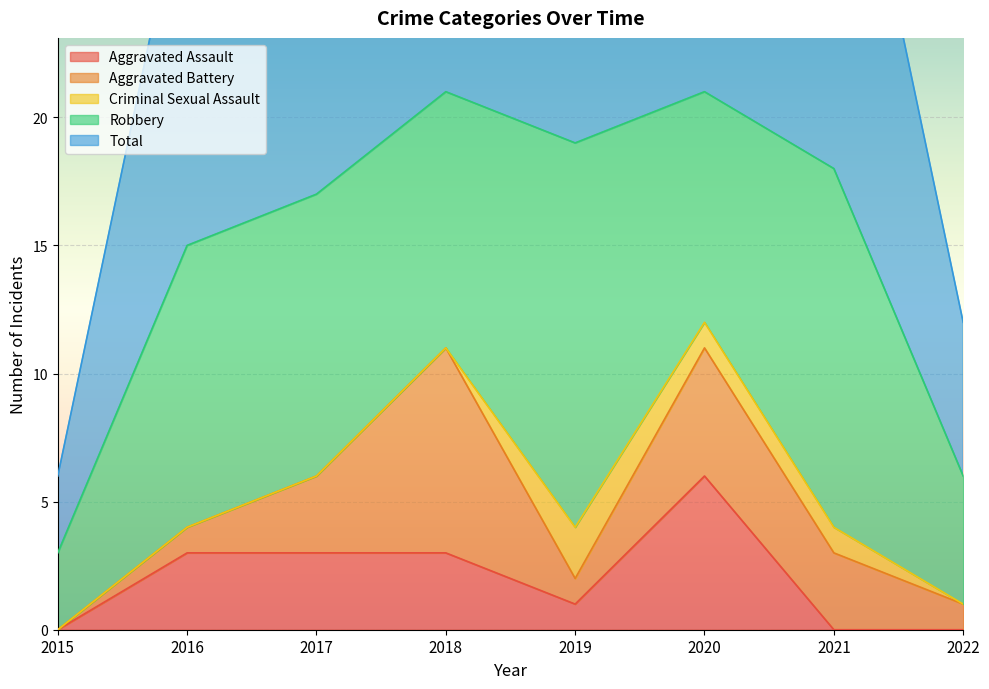

True or false: Robbery has a value of 11 at 2017.

True